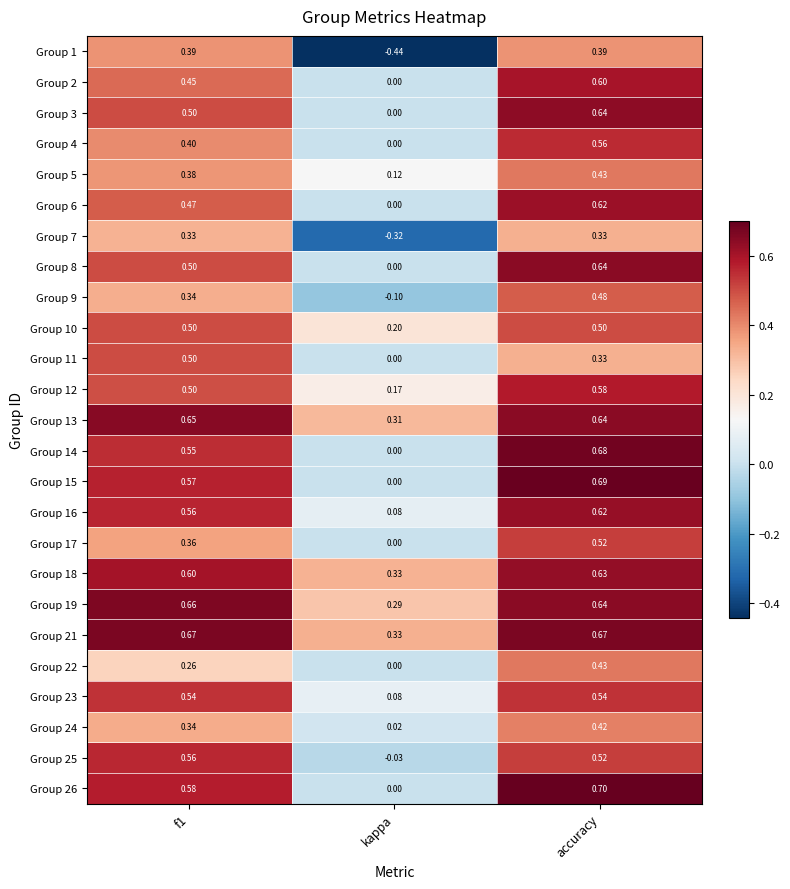

Which category has the highest value across all series?

accuracy